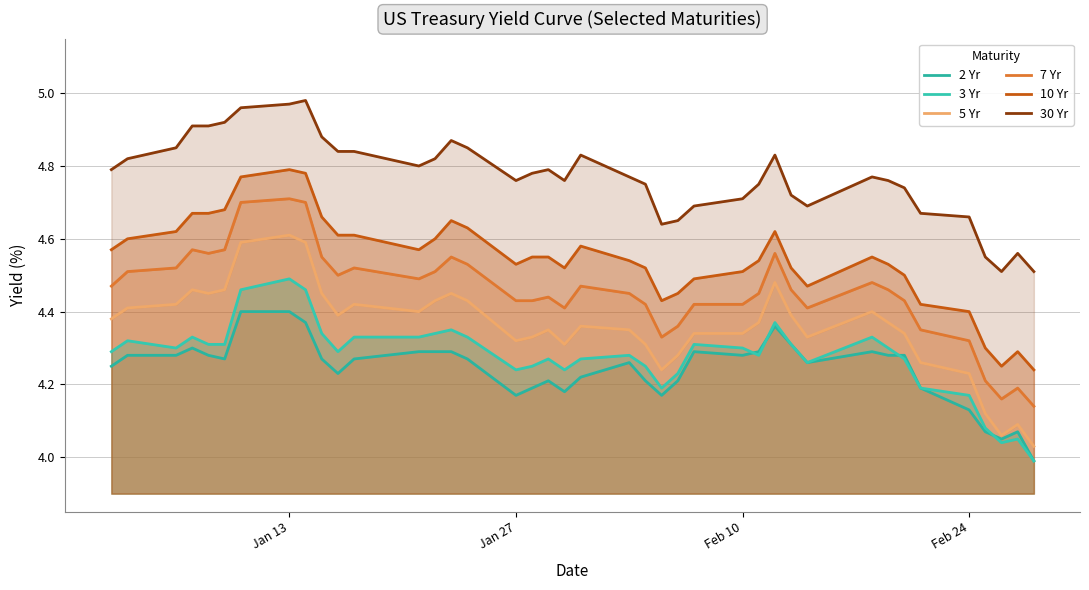

True or false: 5 Yr and 2 Yr cross at least once.

False